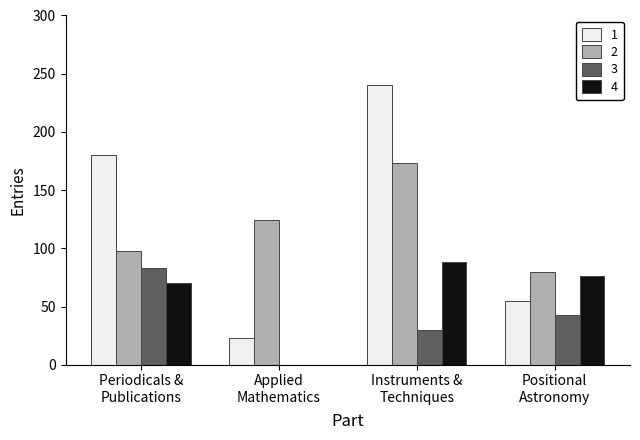

Between Applied
Mathematics and Positional
Astronomy, which series saw the biggest shift?

4